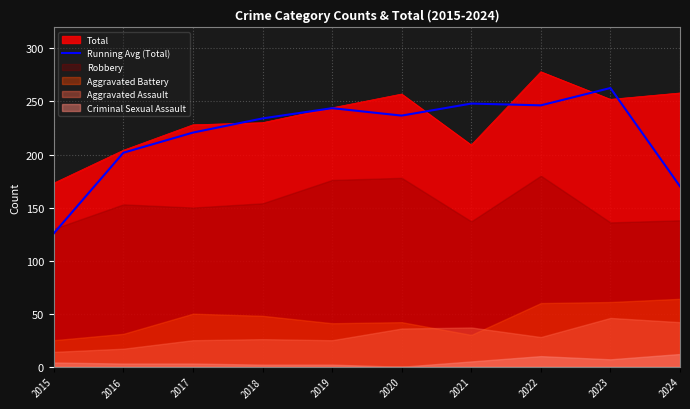

At which label does the data first exceed 236?

2019